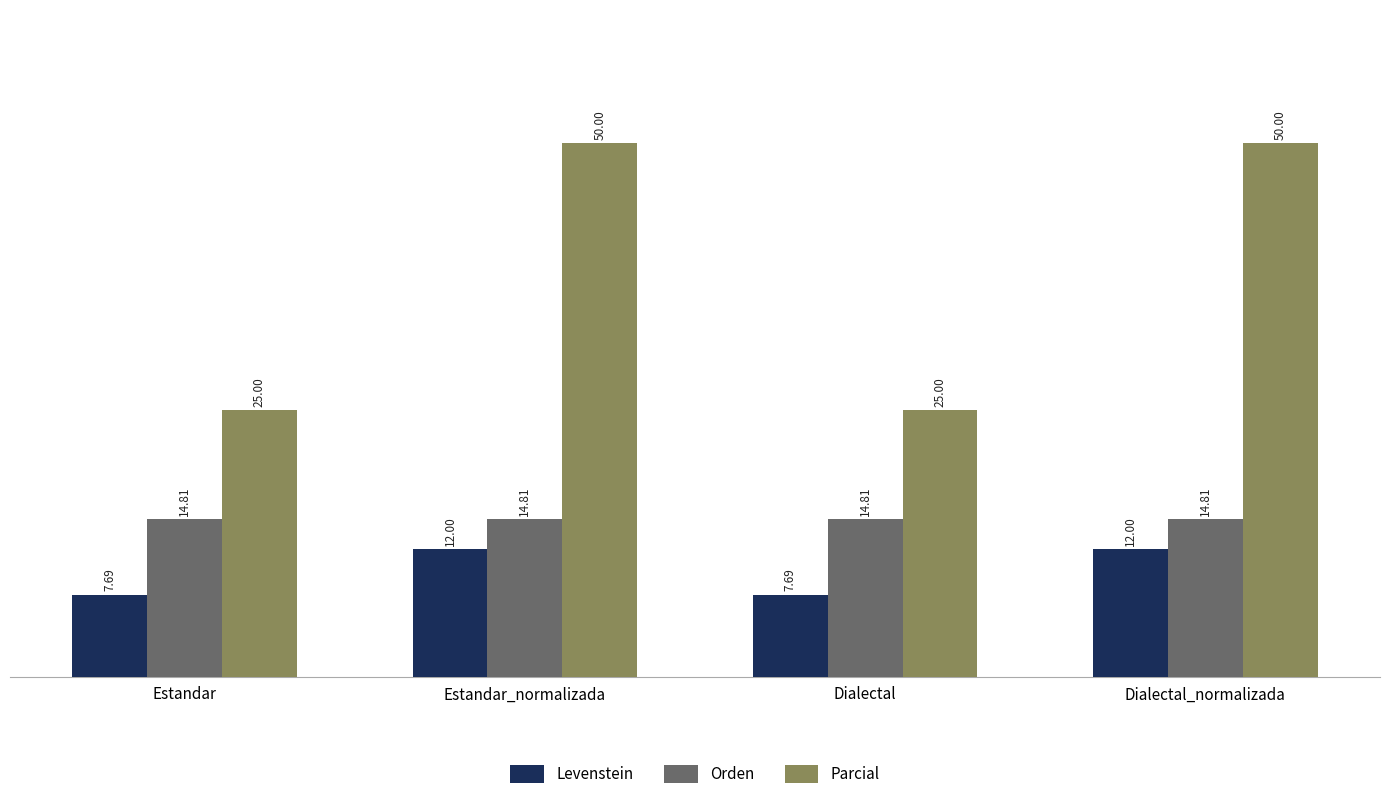

Is the value of Parcial at Dialectal_normalizada greater than the value of Orden at Dialectal_normalizada?

Yes